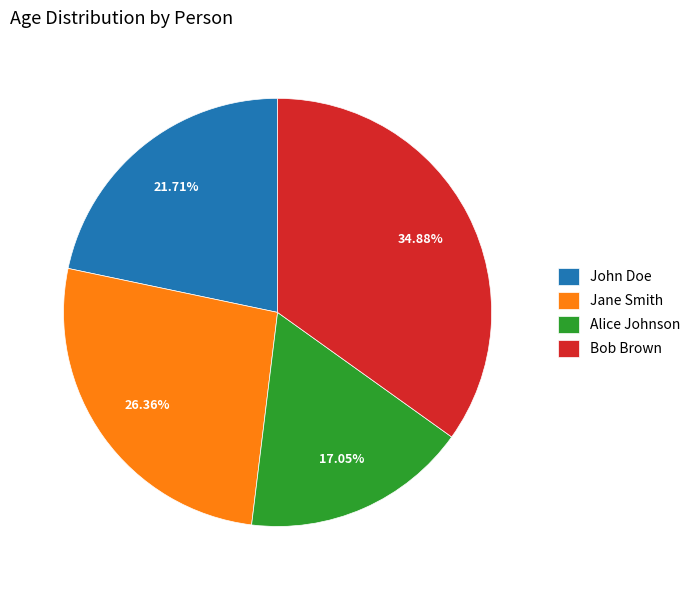

Approximately how many times larger is the value at Alice Johnson compared to John Doe?

0.8